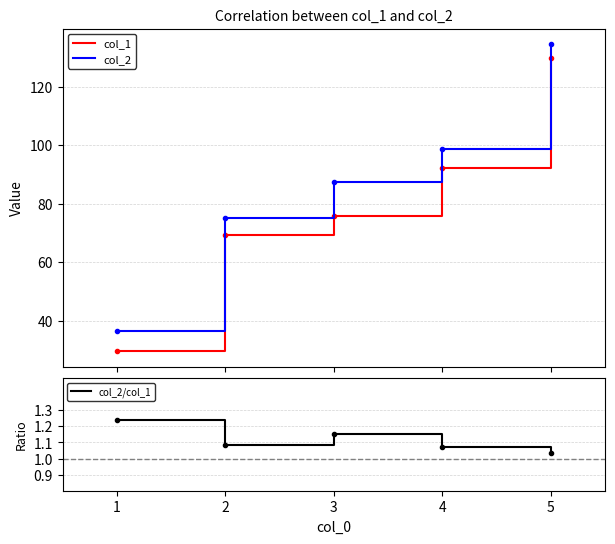

True or false: col_2/col_1 has more than 0 interior local peaks.

True